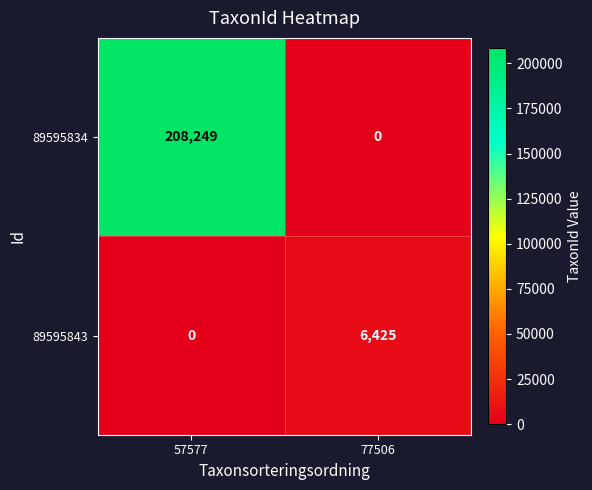

Which series has the largest range (max minus min)?

89595834